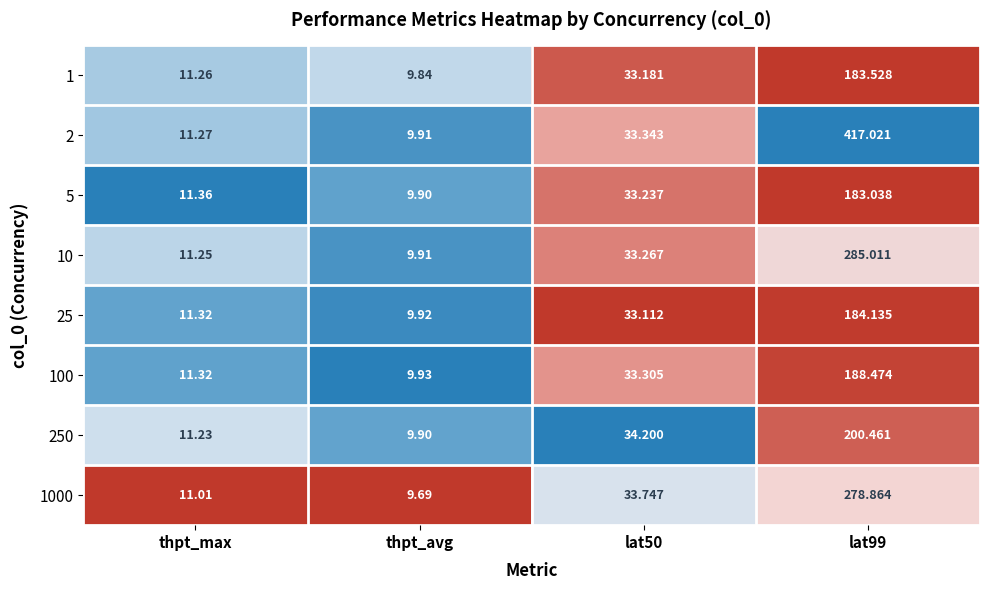

Which label corresponds to the largest value in the chart?

lat99